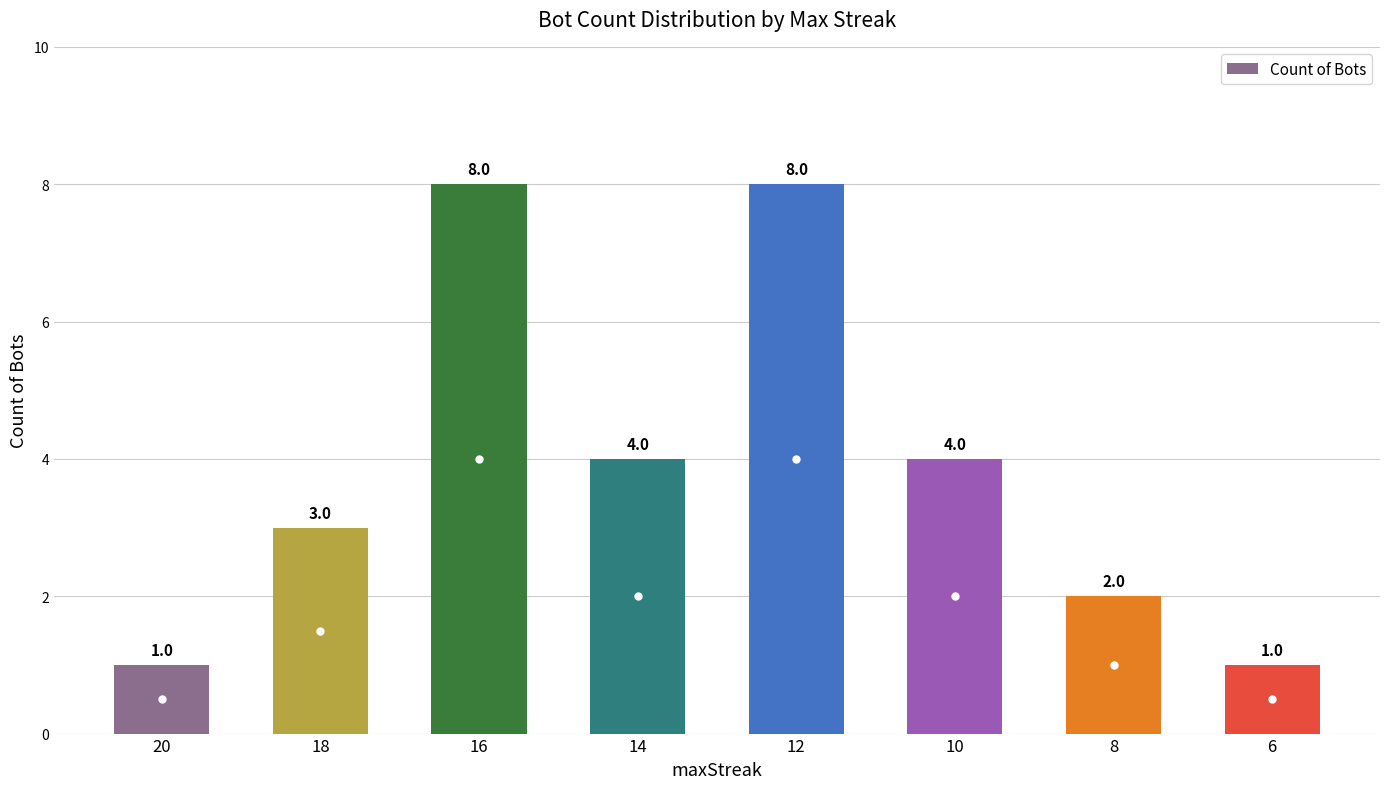

Where does the data first go above 4?

16